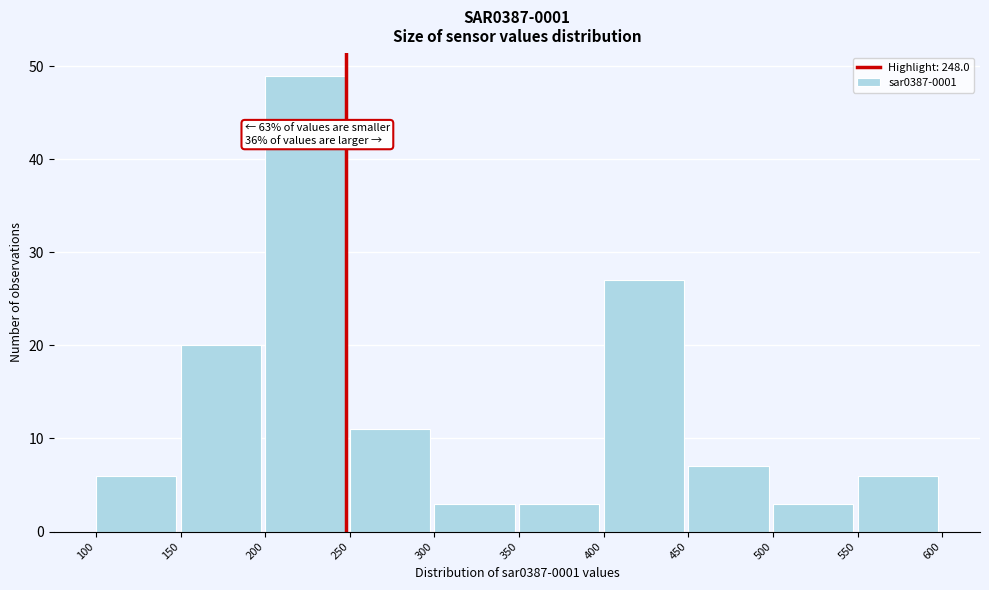

Over which range of the x-axis is the bar tallest?

200 to 250